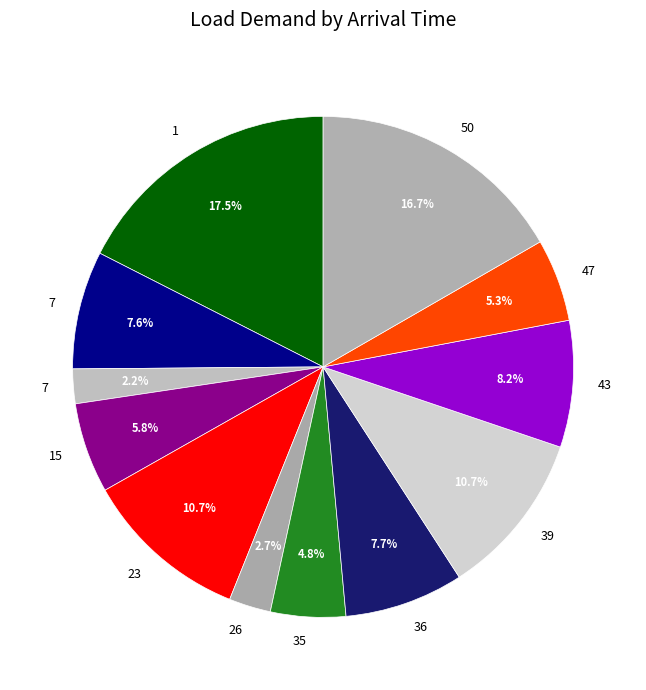

What is the smallest slice in the pie chart?

7